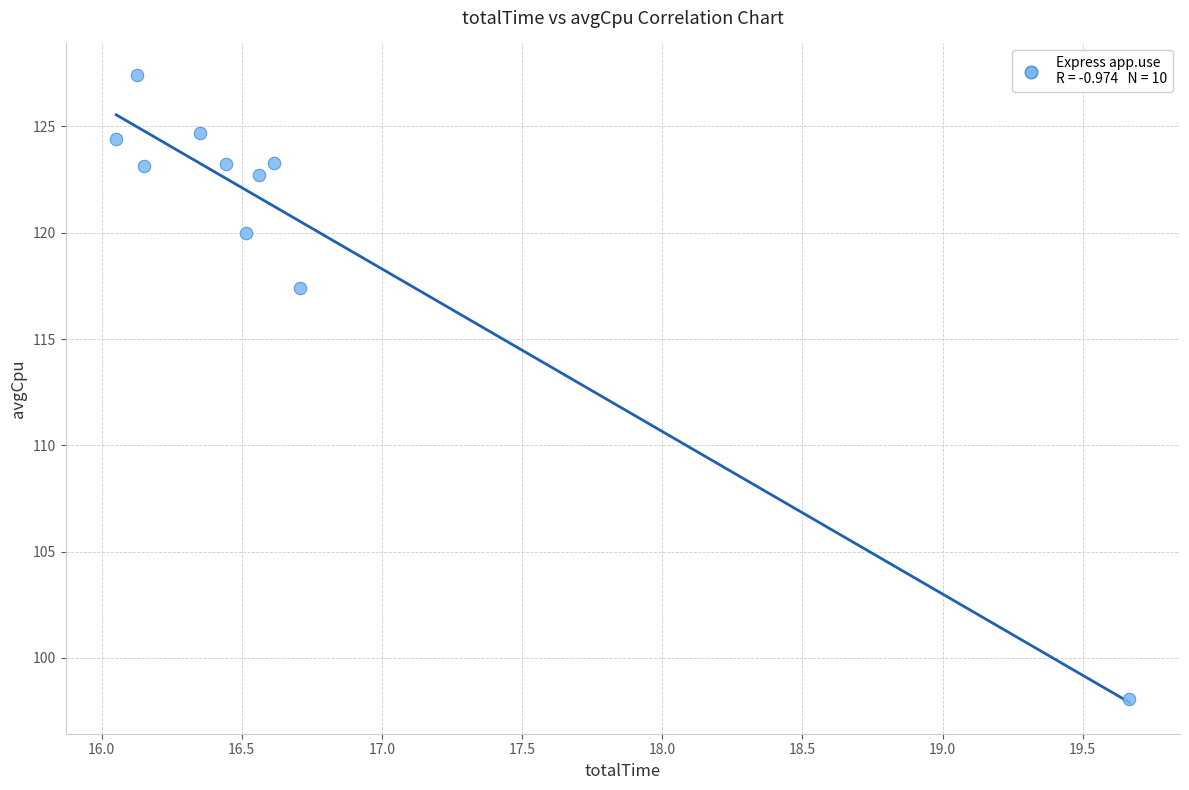

What Y value in the scatter plot is closest to 112?

117.4